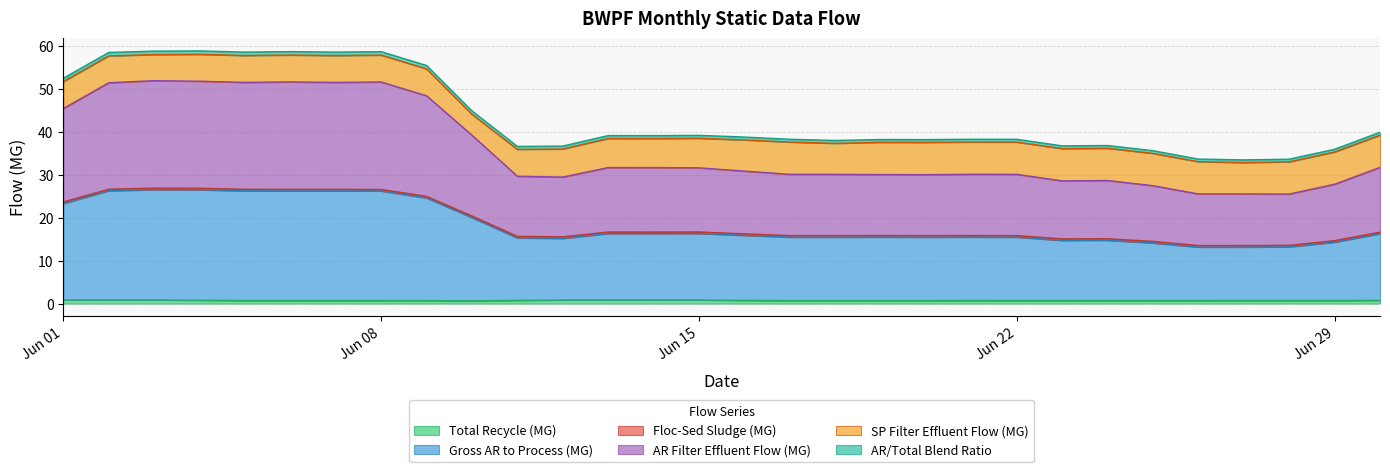

What is the value of the AR Filter Effluent Flow (MG) point at the 5th from the left?

26.2